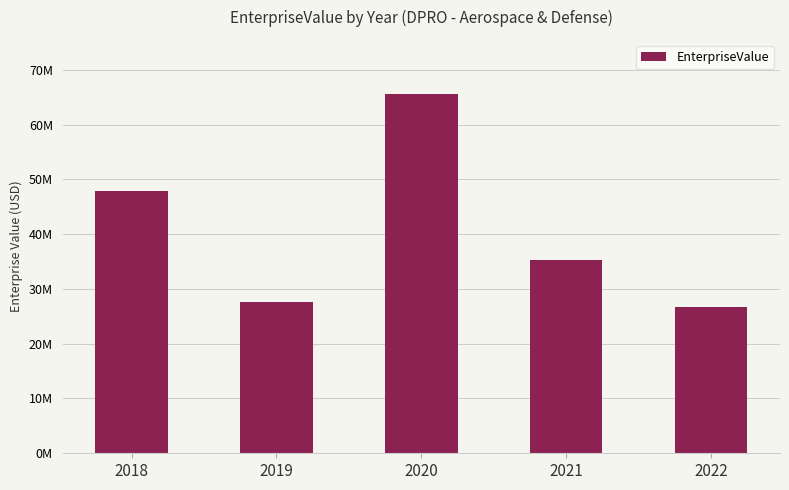

What is the value of the 5th bar from the left?

26642501.5